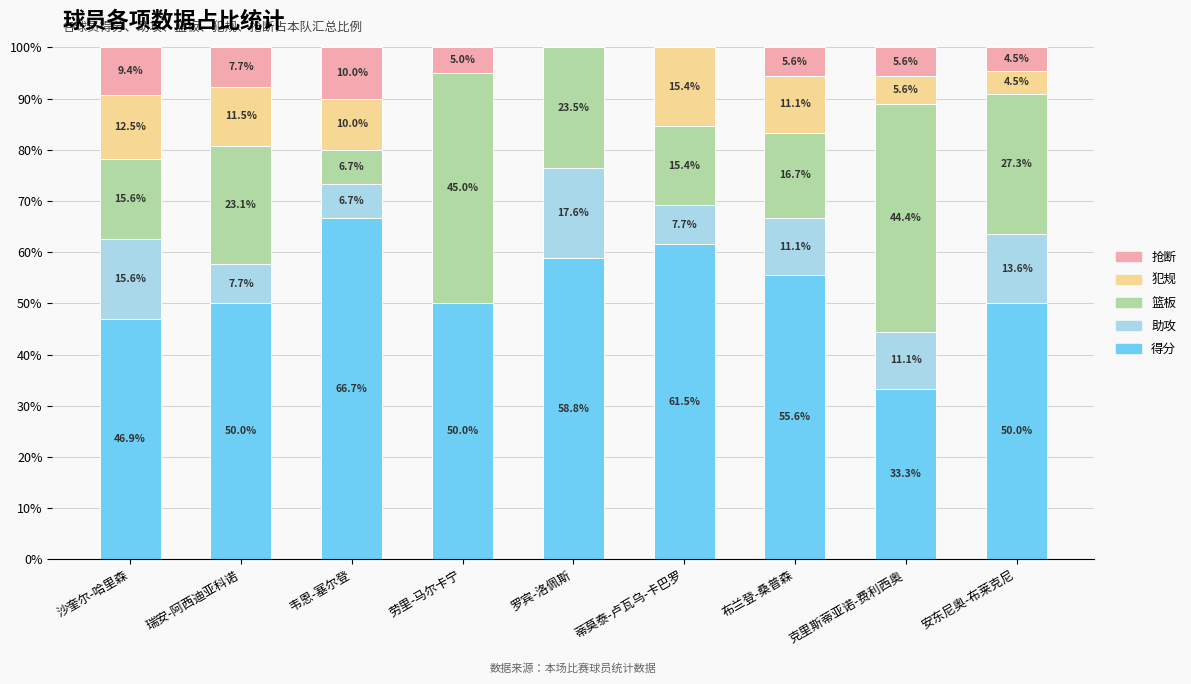

What is the sum of all 得分 values?

472.8